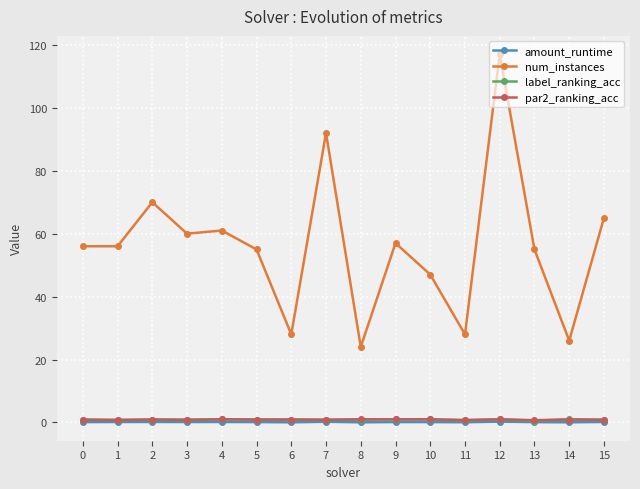

What is the difference between the second highest and minimum values in the num_instances series?

68.0